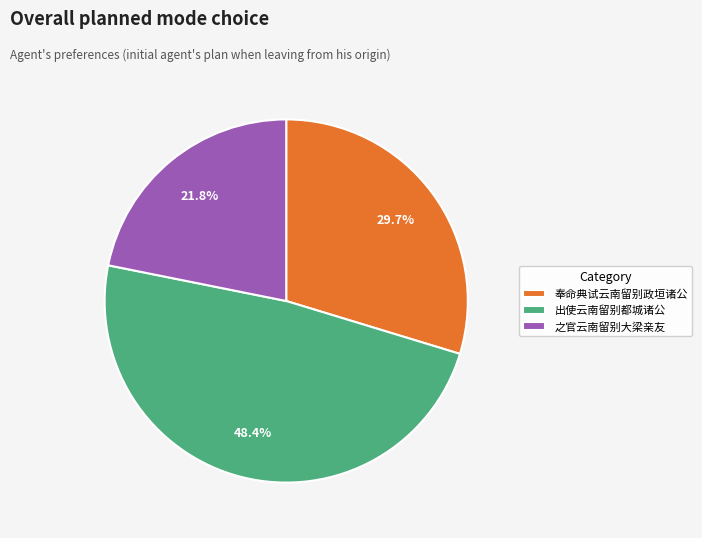

To the nearest percent, what is the combined percentage of 奉命典试云南留别政垣诸公 and 之官云南留别大梁亲友?

52%